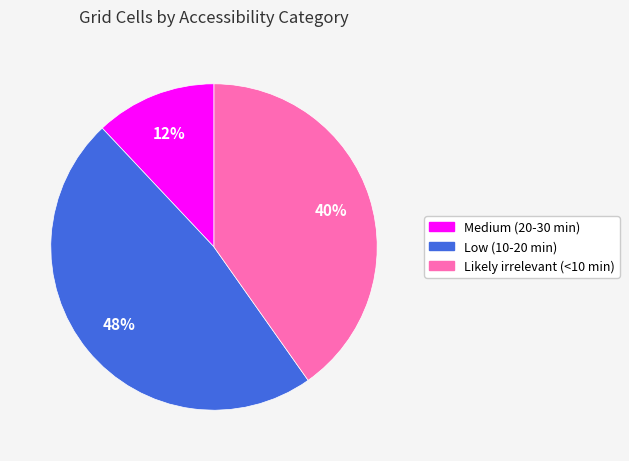

Rank the categories by value from lowest to highest.

Medium (20-30 min), Likely irrelevant (<10 min), Low (10-20 min)